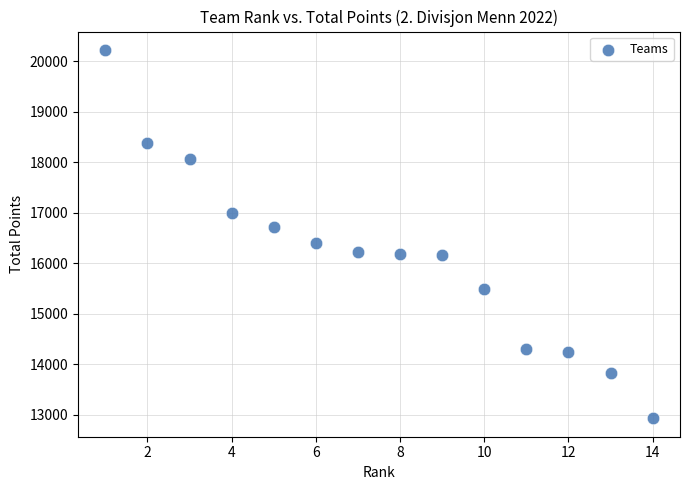

What is the range of X values (max minus min)?

13